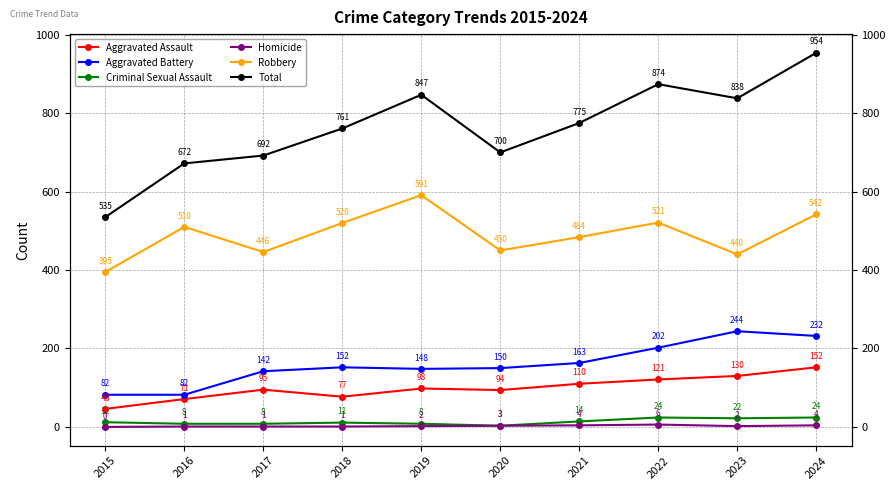

How many data points does each series have?

10